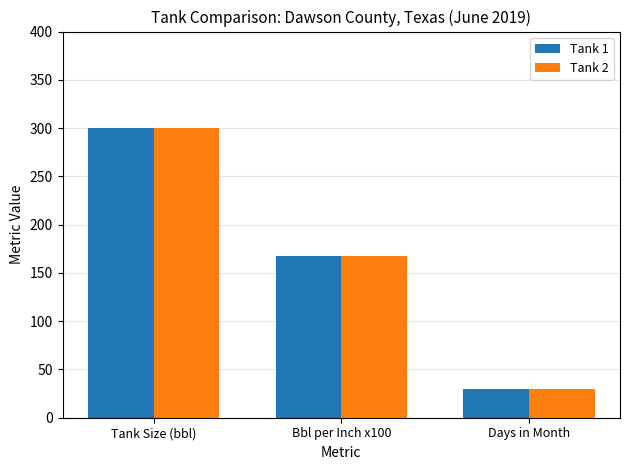

Rank the categories by Tank 1 value from lowest to highest.

Days in Month, Bbl per Inch x100, Tank Size (bbl)